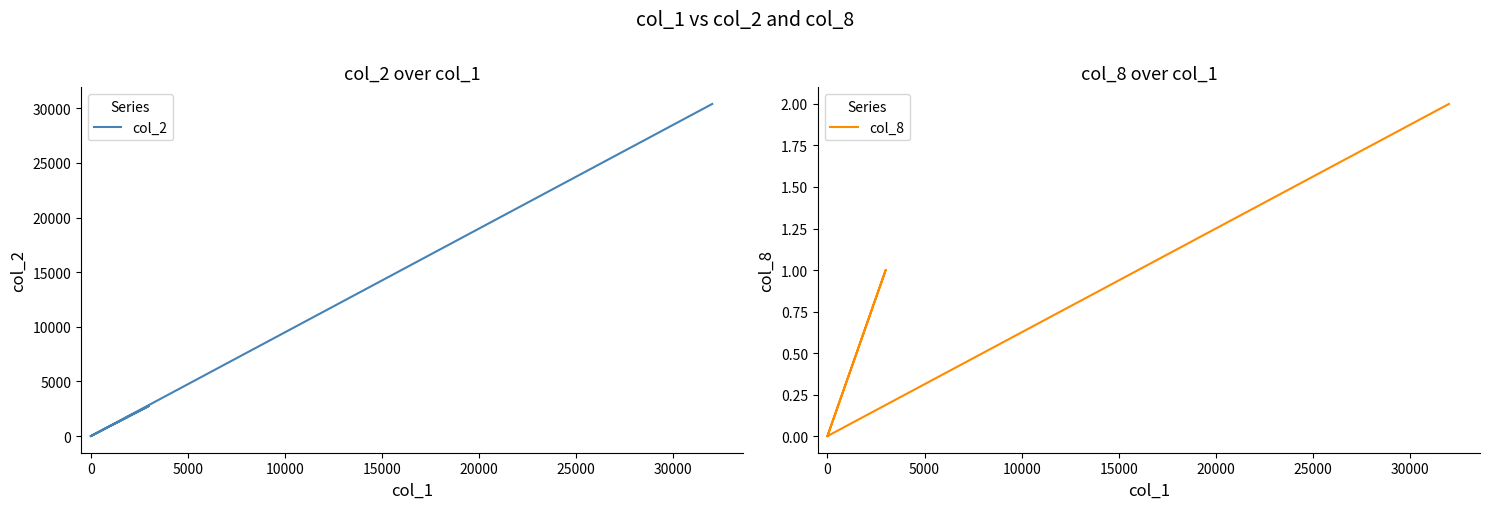

Reading left to right, extract all data points from this chart.

col_2: 0	2760	0	30400
col_8: 0	1	0	2